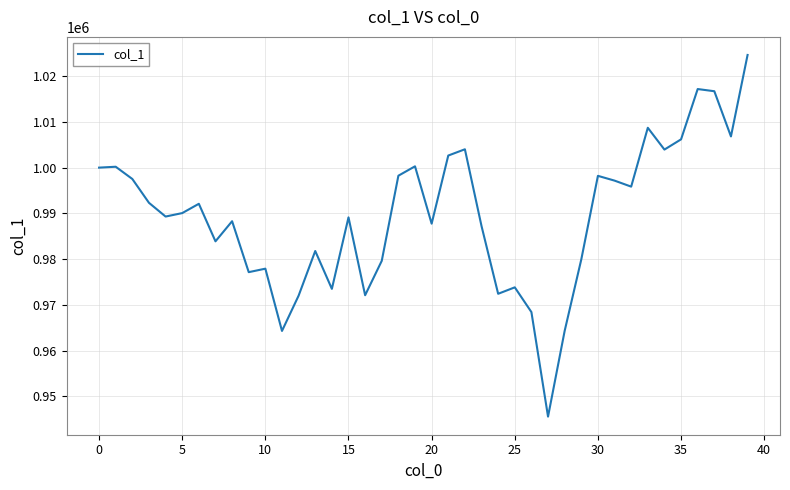

What is the greatest value displayed?

1024617.4